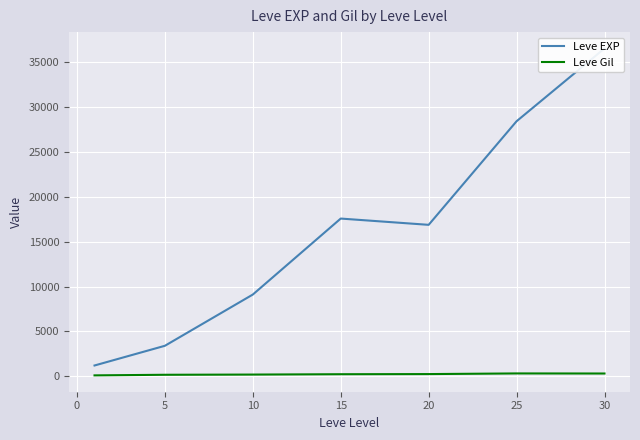

True or false: Leve EXP and Leve Gil intersect in this chart.

False